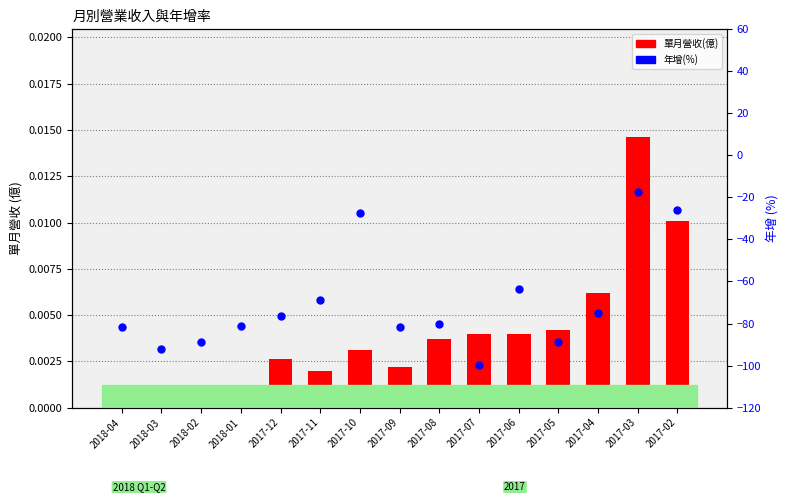

Which series has the widest spread of Y values?

年增(%)